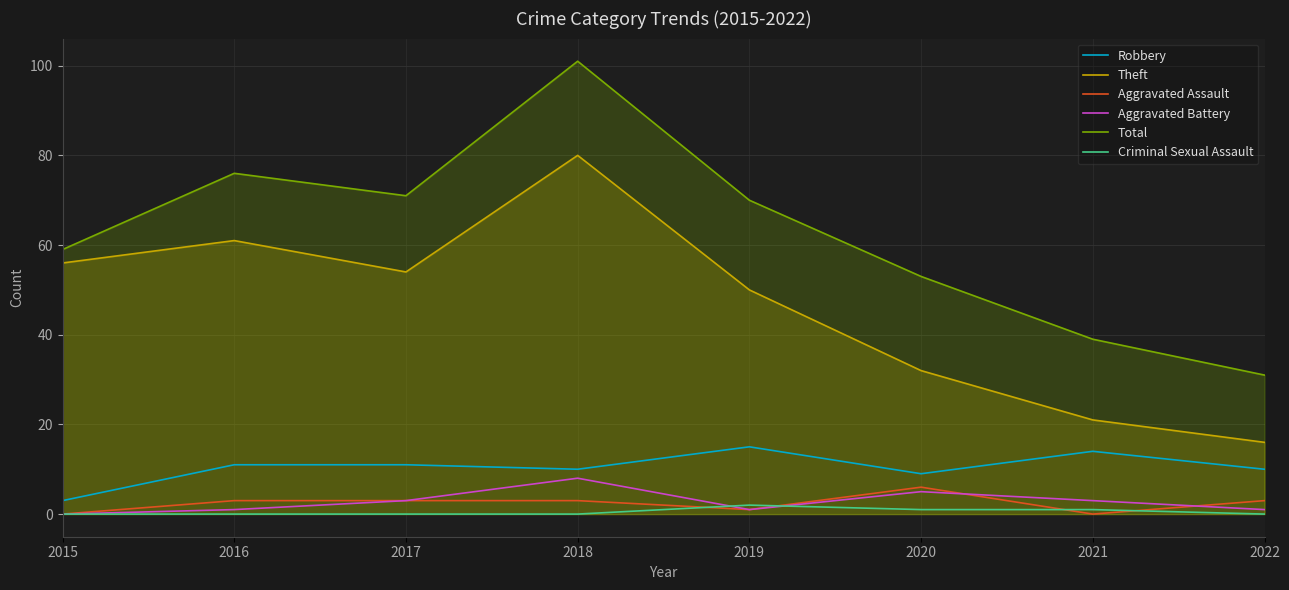

How many lines are shown in the chart?

6